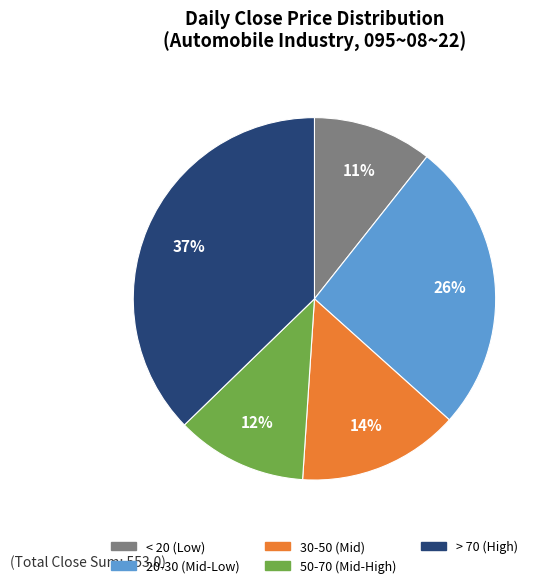

Does any single category account for the majority?

No